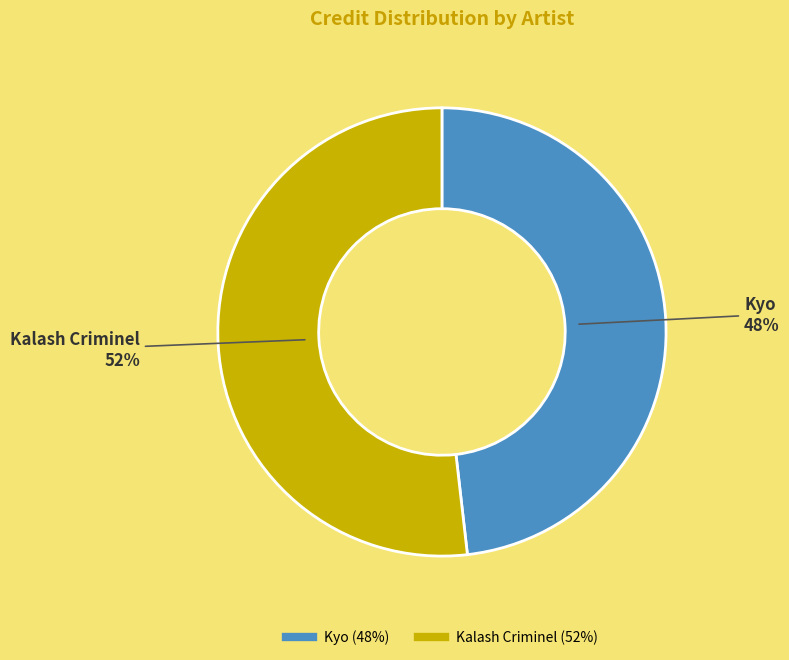

What percentage is the Kyo slice, to the nearest percent?

48%